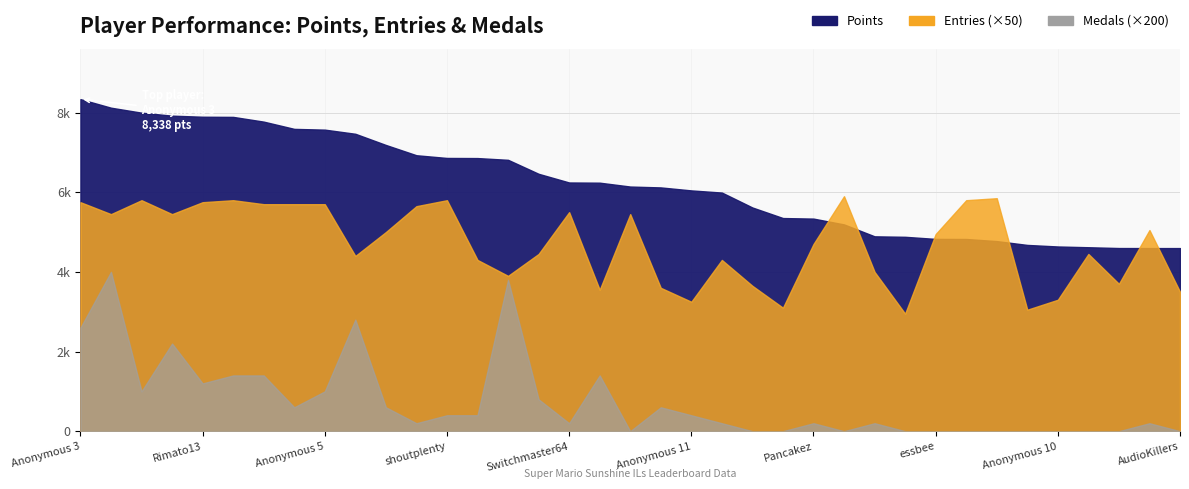

True or false: Points has a value of 3312 at Ipsen.k.

False